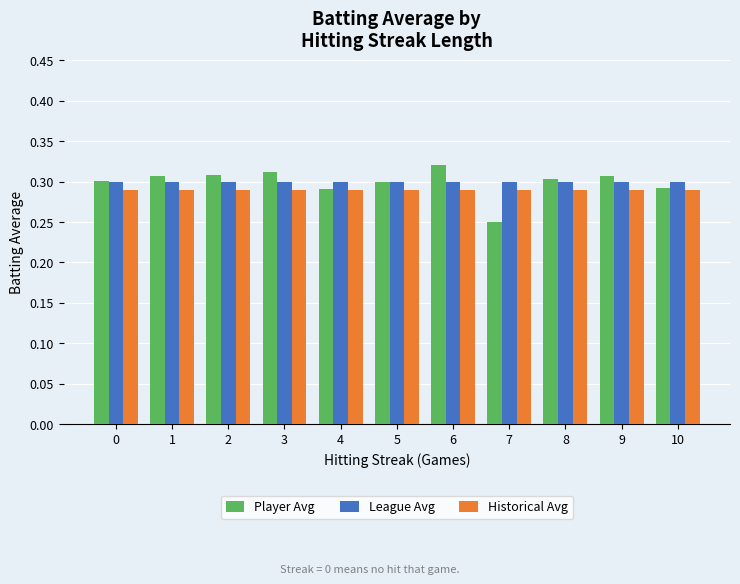

List the series in order of their peak value, highest first.

Player Avg, League Avg, Historical Avg